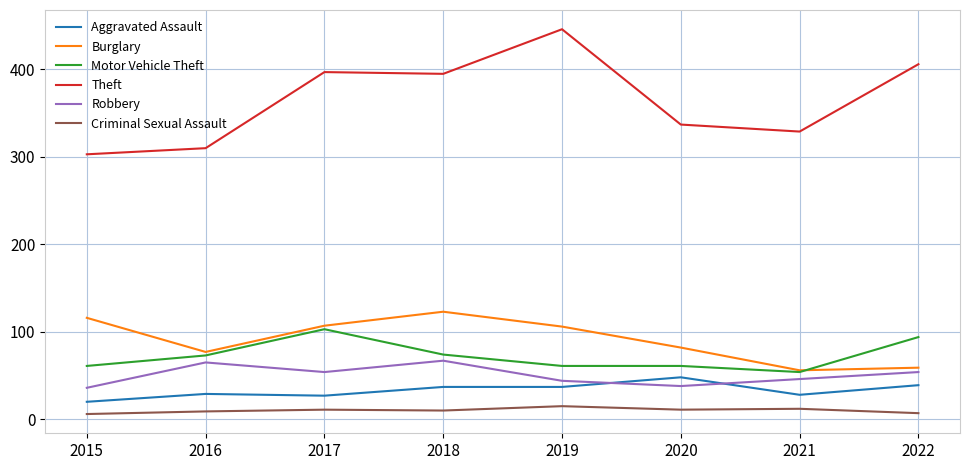

What is the highest value of the Burglary series?

123